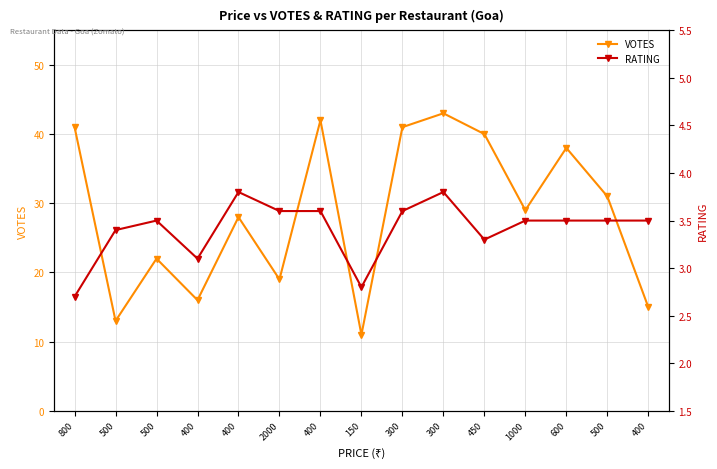

What are all the series names shown in the legend?

VOTES, RATING